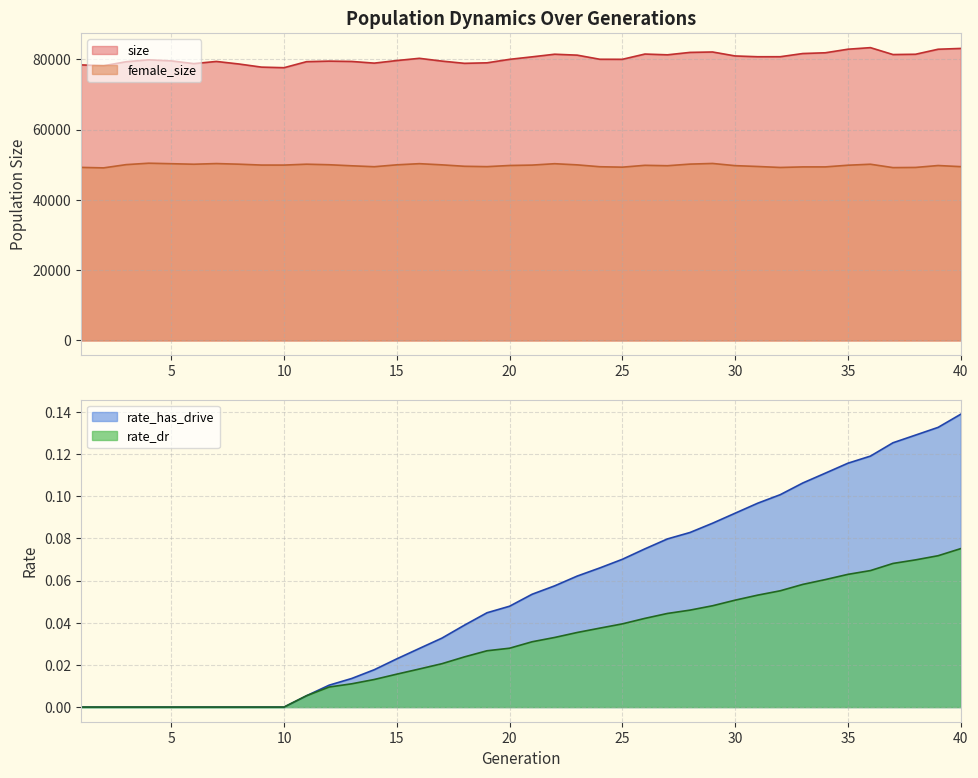

What is the value of the size point at the 30th from the left?

80947.0